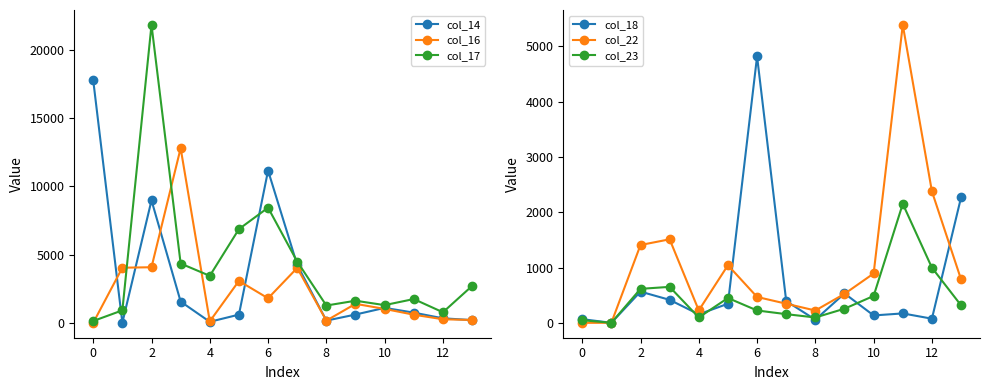

Which series has the widest spread of values?

col_17